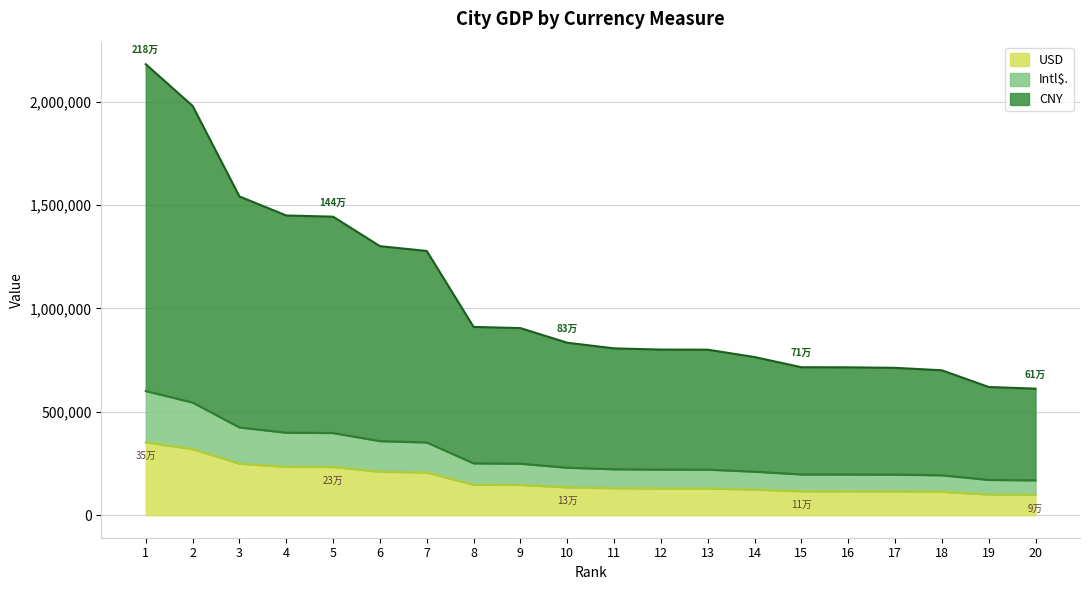

Reading right to left, transcribe all the data shown in this chart.

CNY: 612121	620190	701017	712887	715313	715857	765079	800660	801178	807018	834352	905127	910889	1278326	1301570	1444201	1450023	1542014	1980081	2181815
Intl$.: 168494	170715	192963	196231	196899	197048	210597	220391	220534	222142	229666	249147	250733	351875	358273	397534	399137	424458	545041	600571
USD: 98838	100140	113191	115108	115500	115588	123535	129281	129364	130307	134721	146149	147079	206408	210161	233191	234131	248985	319719	352292